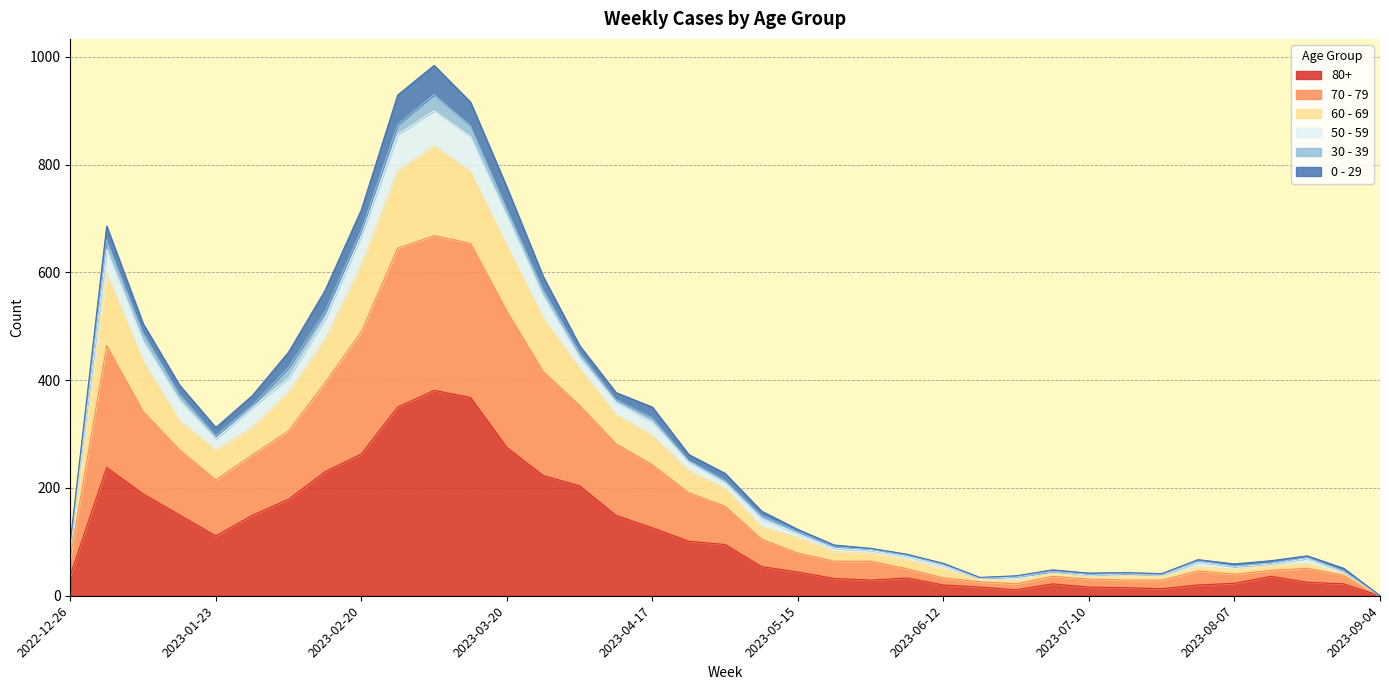

Rank the categories by 70 - 79 value from lowest to highest.

2023-09-04, 2023-06-19, 2023-06-26, 2023-07-10, 2023-07-24, 2023-07-17, 2023-07-03, 2023-08-28, 2023-08-07, 2023-06-12, 2023-08-14, 2023-07-31, 2023-08-21, 2023-06-05, 2023-05-29, 2023-05-22, 2022-12-26, 2023-05-15, 2023-05-08, 2023-05-01, 2023-04-24, 2023-01-23, 2023-04-17, 2023-01-30, 2023-04-10, 2023-01-16, 2023-02-06, 2023-04-03, 2023-01-09, 2023-02-13, 2023-03-27, 2023-01-02, 2023-02-20, 2023-03-20, 2023-03-13, 2023-02-27, 2023-03-06